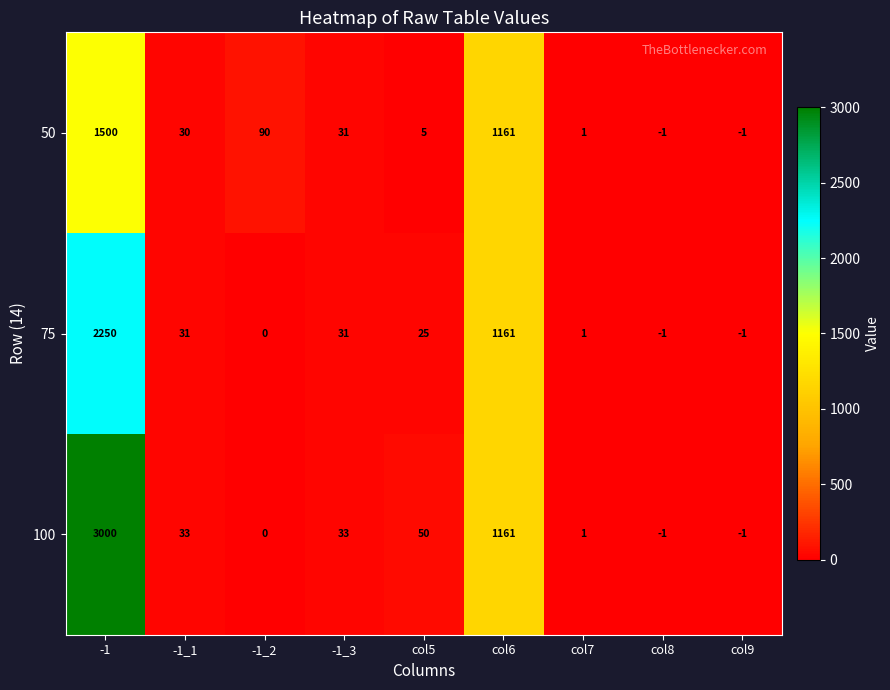

What is the sum of the 75 values at -1_1 and col9?

30